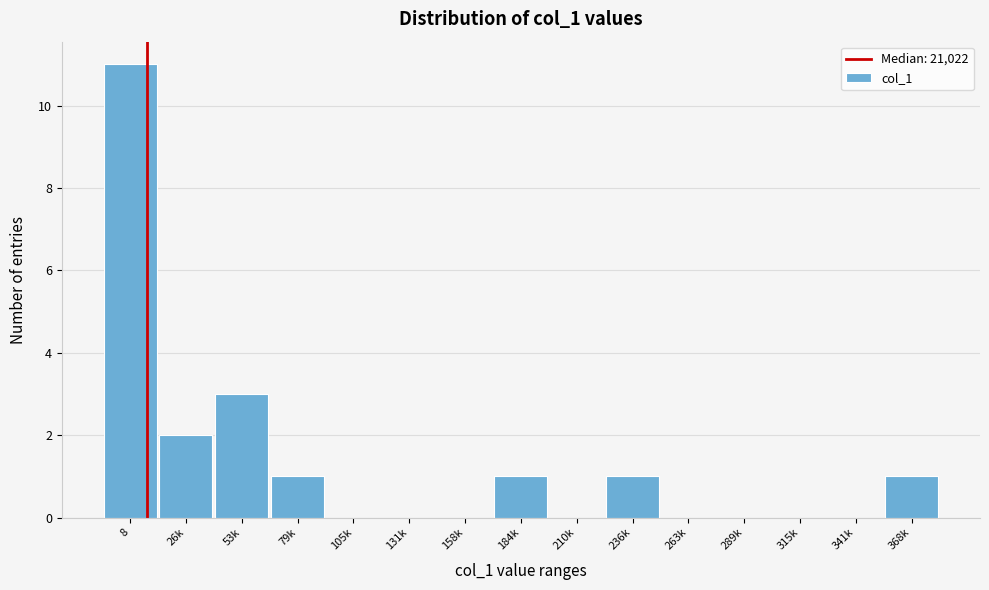

Reading left to right, transcribe all the data shown in this chart.

8=11	26k=2	53k=3	79k=1	105k=0	131k=0	158k=0	184k=1	210k=0	236k=1	263k=0	289k=0	315k=0	341k=0	368k=1